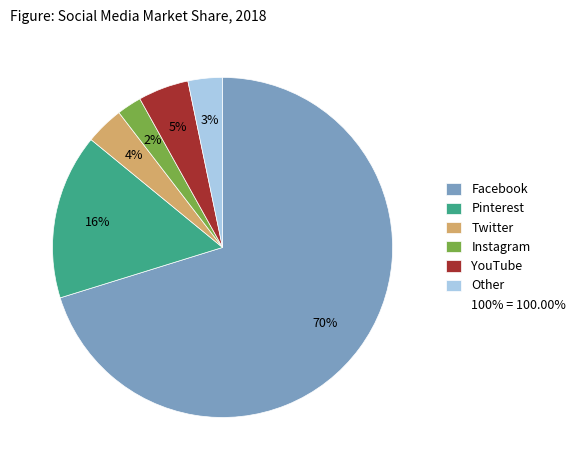

Does any single category account for the majority?

Yes